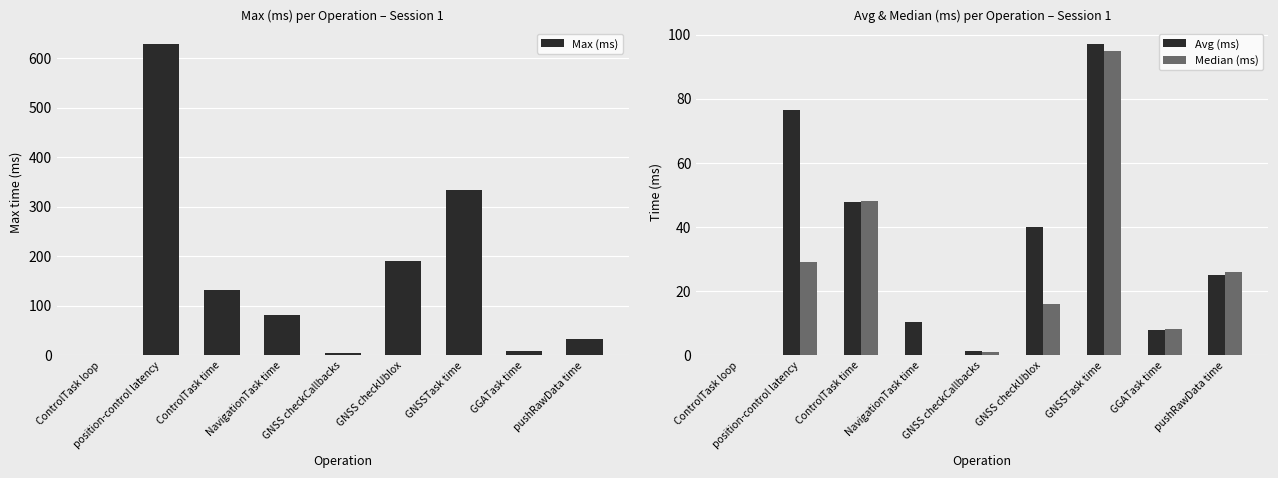

What is the sum of all Avg (ms) values?

305.5